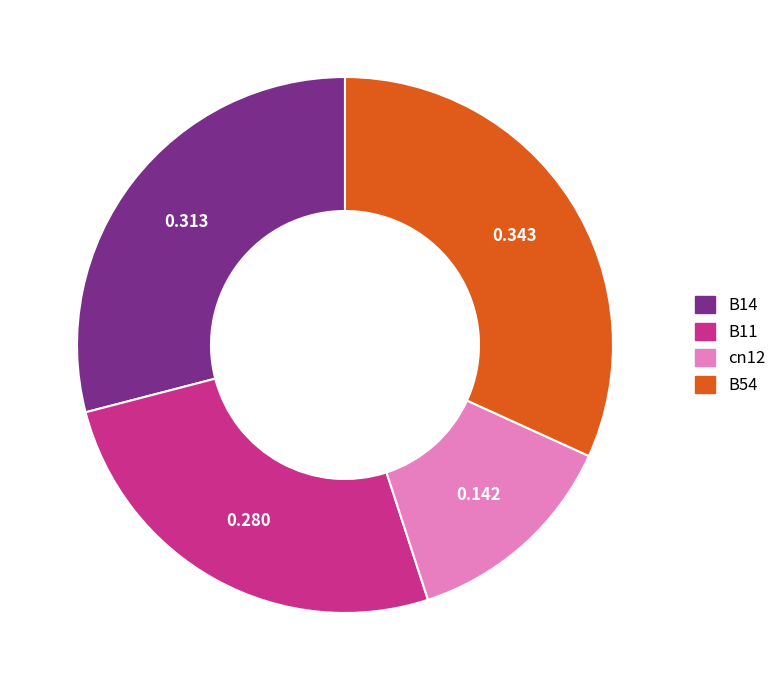

Which slice is the largest?

B54